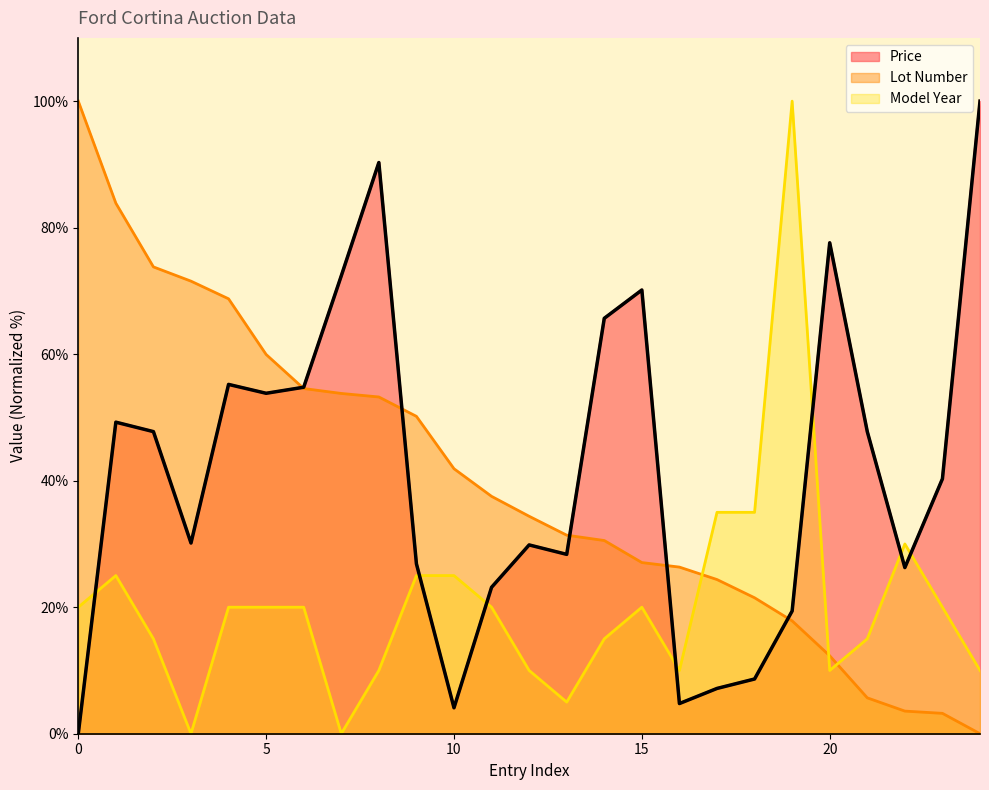

What are all the series names shown in the legend?

Price, Lot Number, Model Year